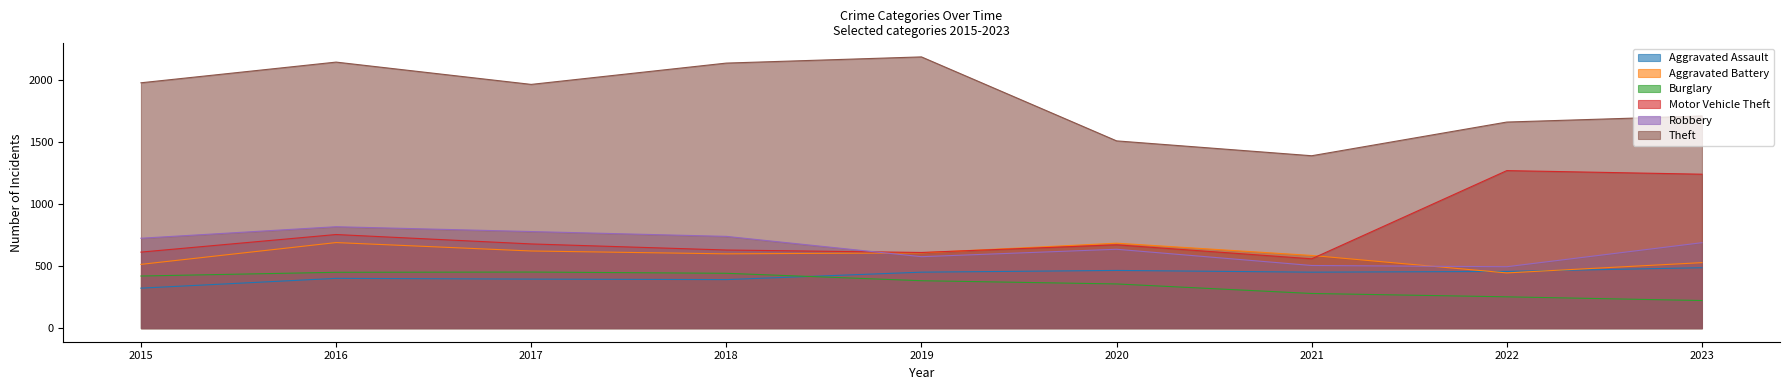

Rank the categories by Robbery value from highest to lowest.

2016, 2017, 2018, 2015, 2023, 2020, 2019, 2021, 2022